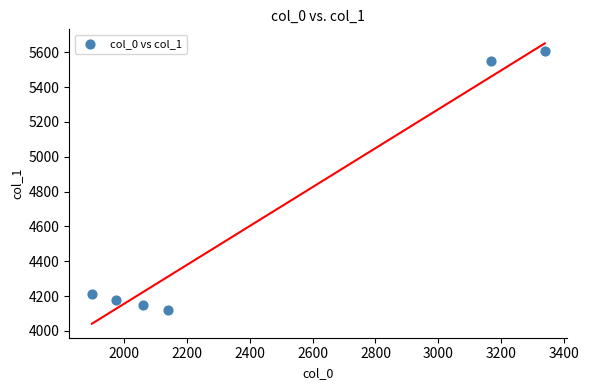

What is the range of X values (max minus min)?

1438.3